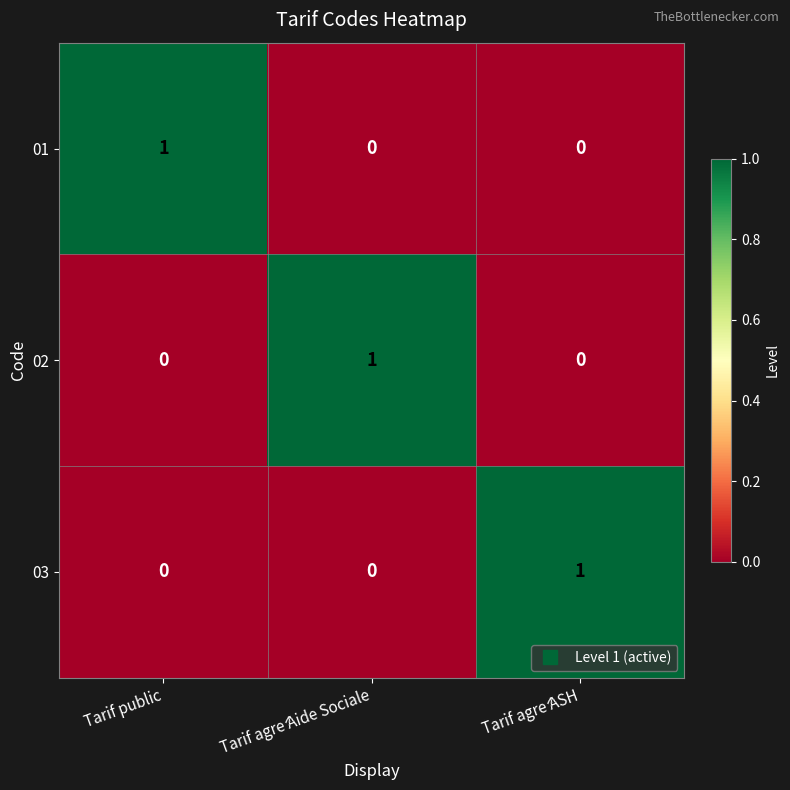

The value of 03 at Tarif agré ASH is 0. True or false?

False